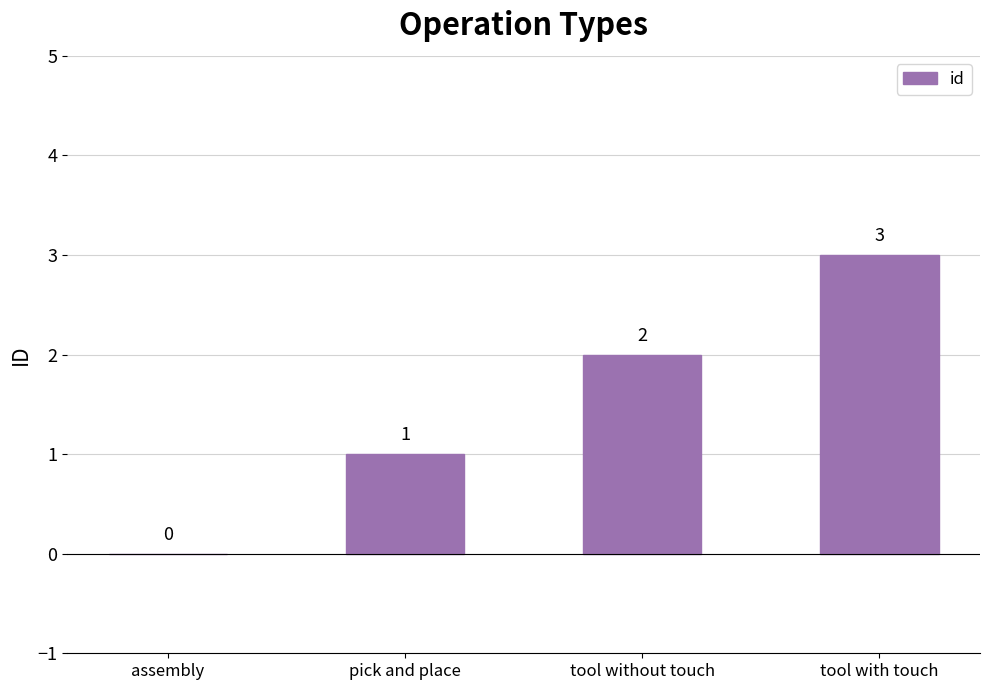

Reading left to right, extract all data points from this chart.

assembly=0	pick and place=1	tool without touch=2	tool with touch=3